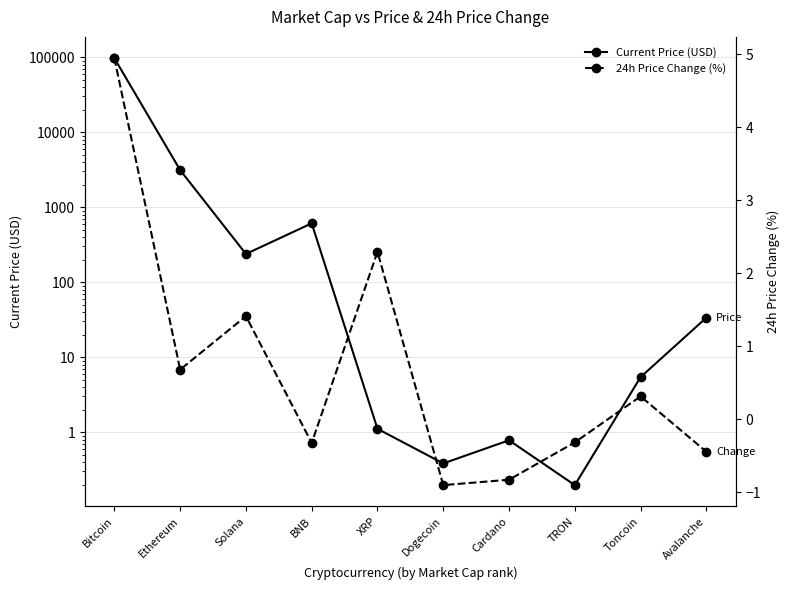

Which category has the lowest value in the Current Price (USD) series?

TRON